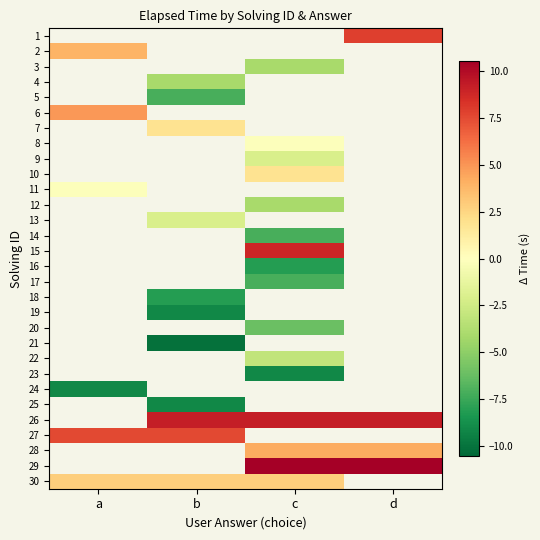

What is the minimum value shown in the chart?

-10.1